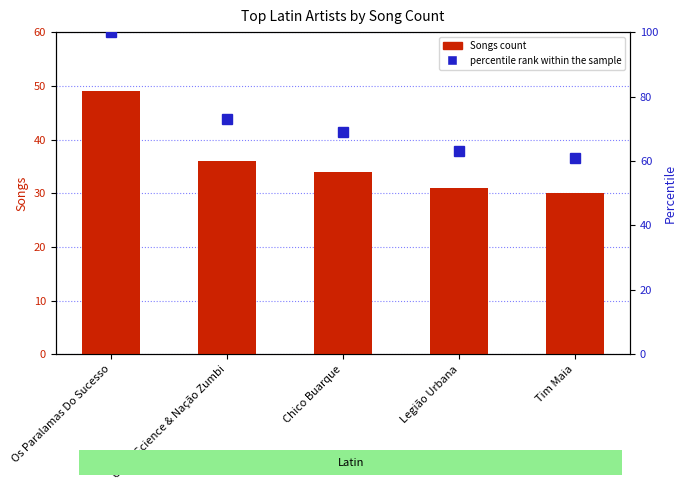

How many data points in percentile rank within the sample are less than 69?

2